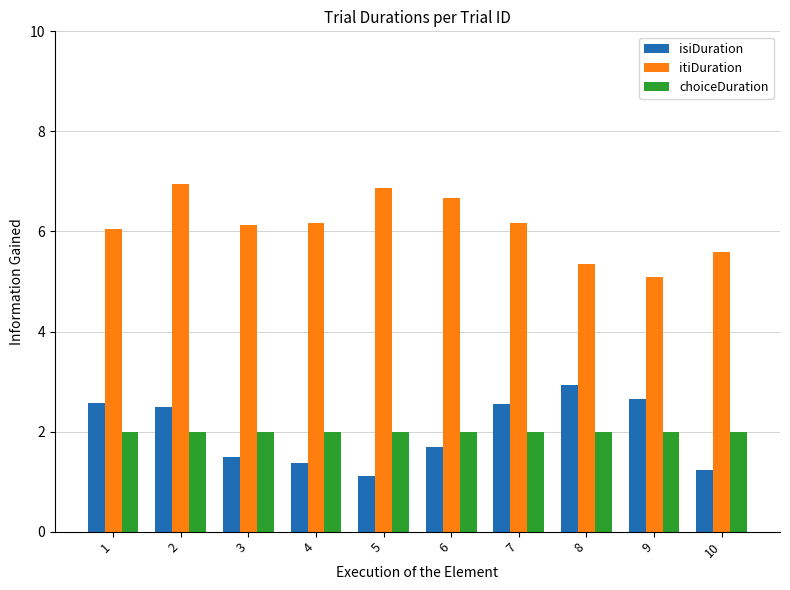

What is the value of the choiceDuration bar at the 4th from the left?

2.0